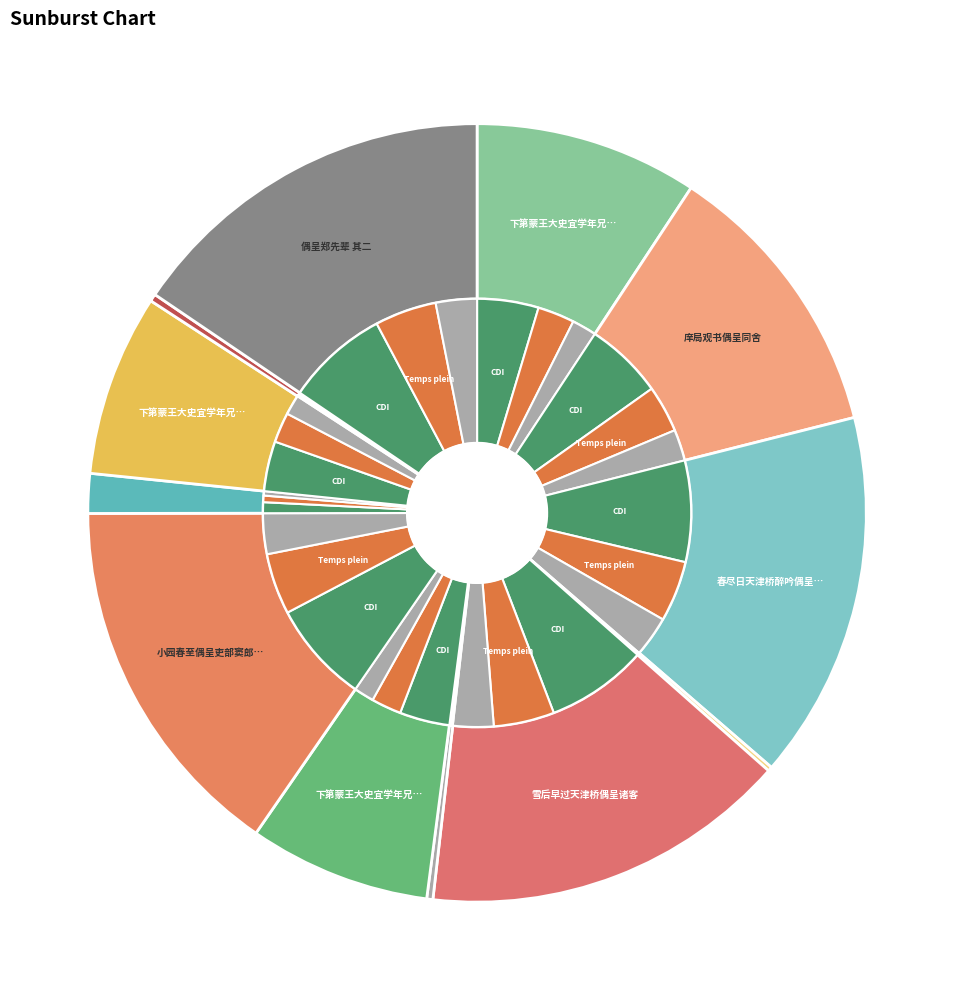

To the nearest percent, what percentage of the pie is 偶呈郑先辈 其二?

16%